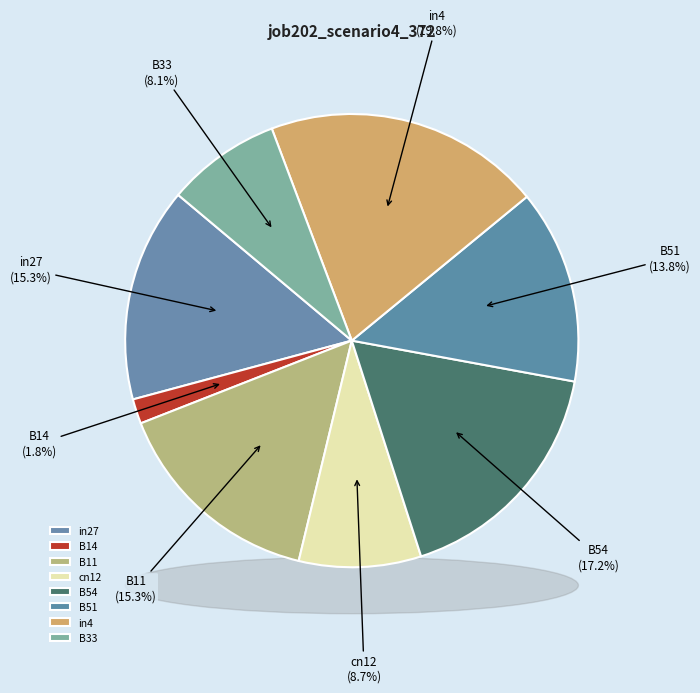

Does any single category account for the majority?

No